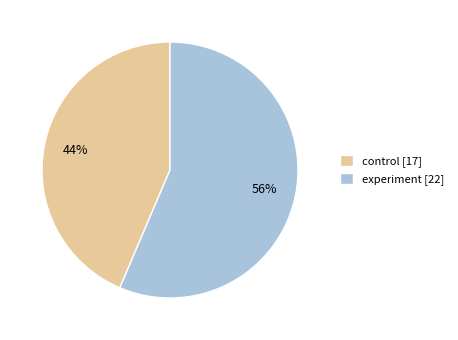

To the nearest percent, what portion does experiment represent?

56%